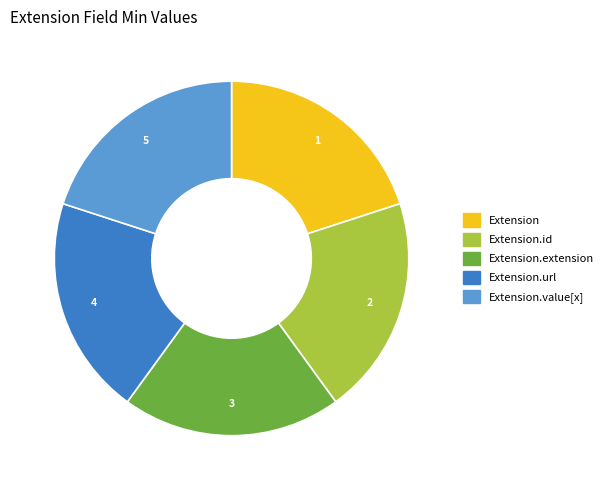

Is there any slice that represents more than half of the pie?

No